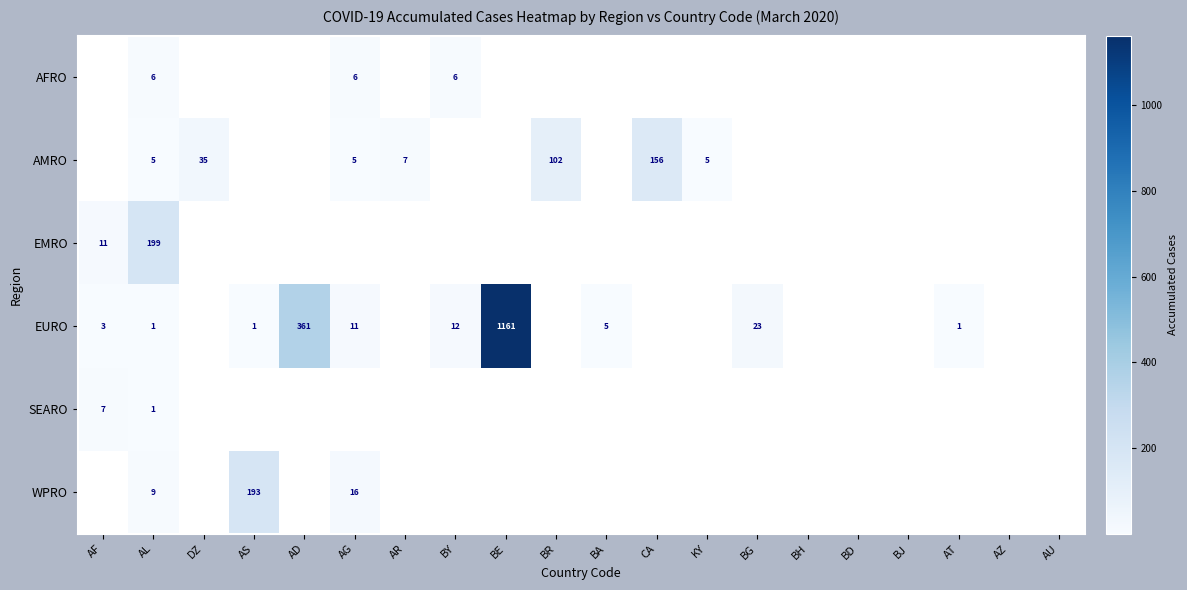

Between AF and KY, which is larger?

AF